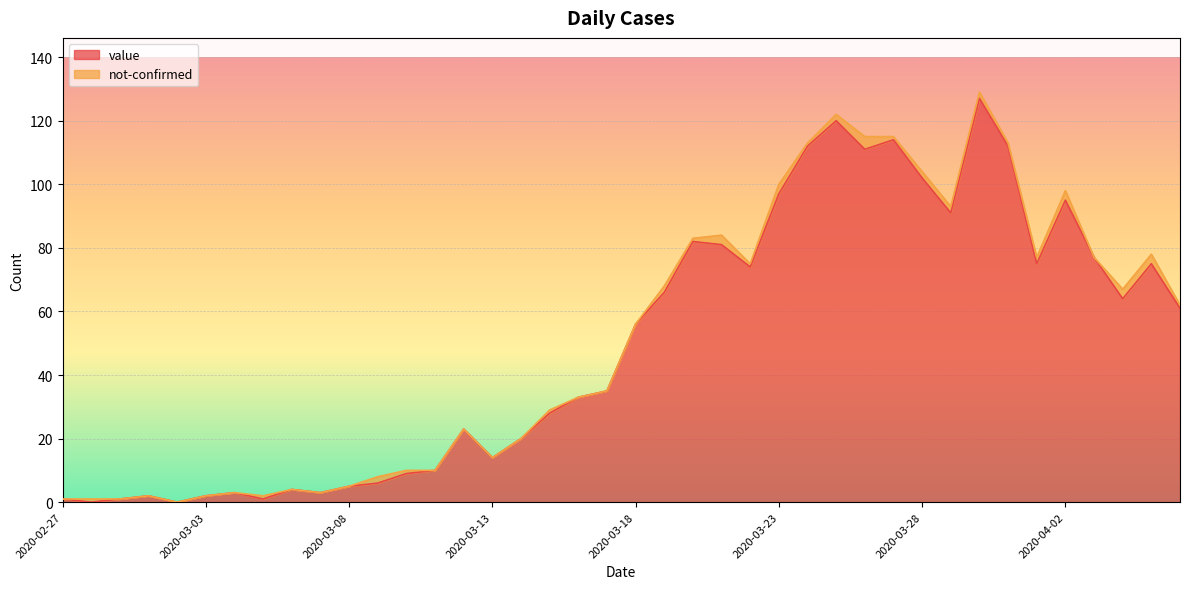

The chart shows a value of 30 at 2020-03-31. True or false?

False